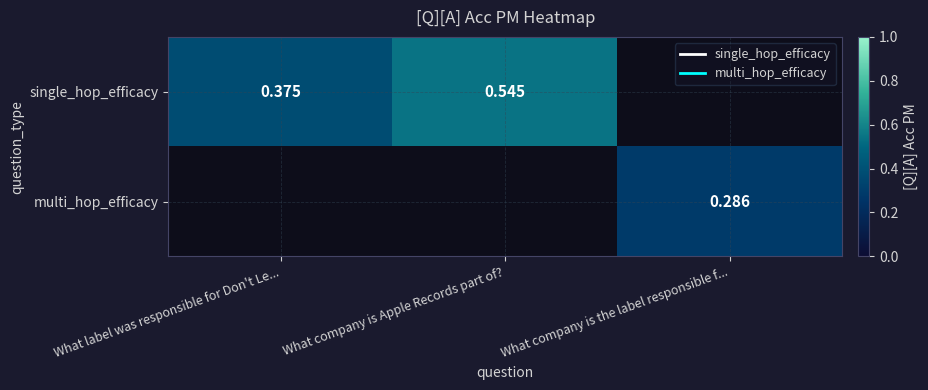

How many data points does each series have?

3